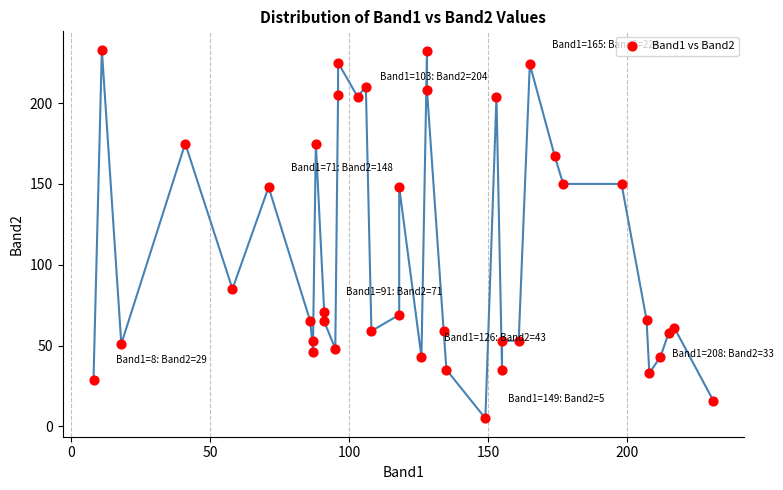

What is the range of X values (max minus min)?

223